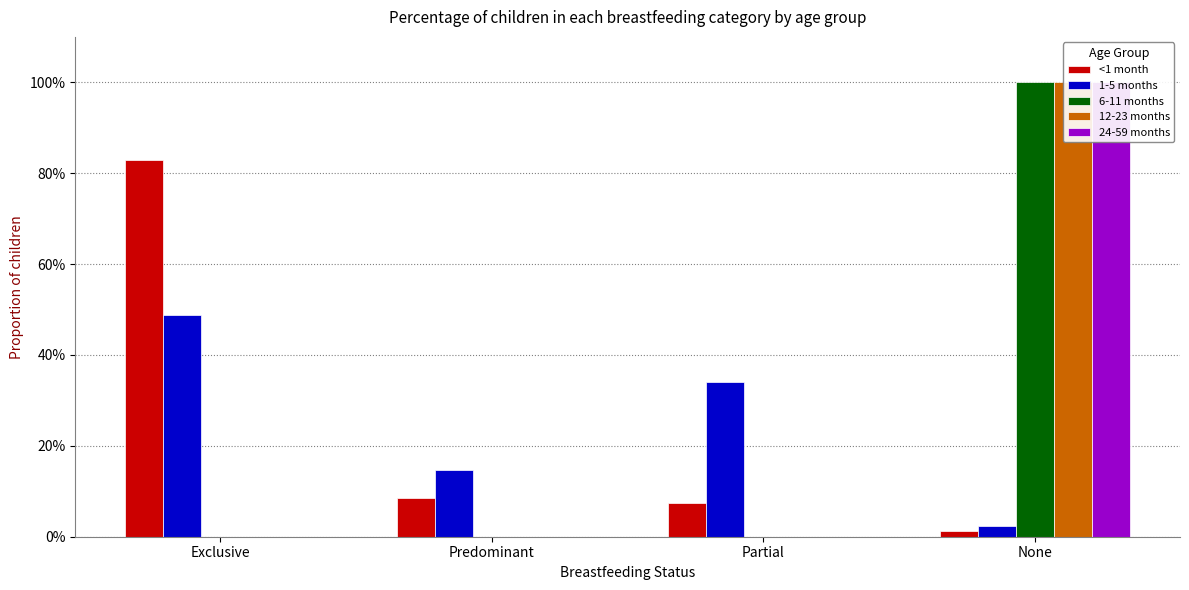

Rank the categories by 6-11 months value from highest to lowest.

None, Exclusive, Predominant, Partial